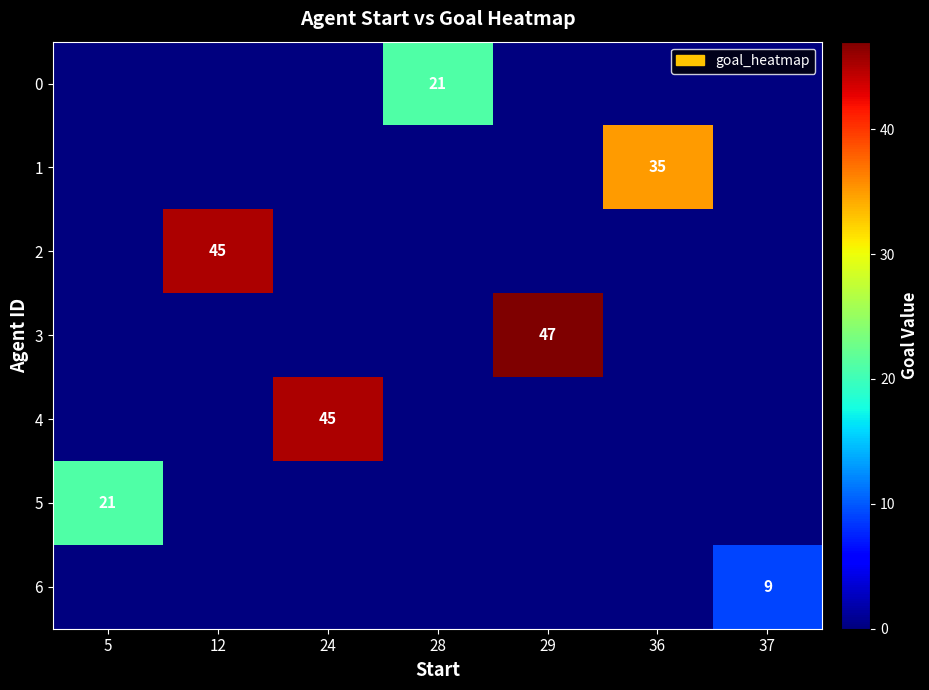

How many distinct data groups are displayed?

7